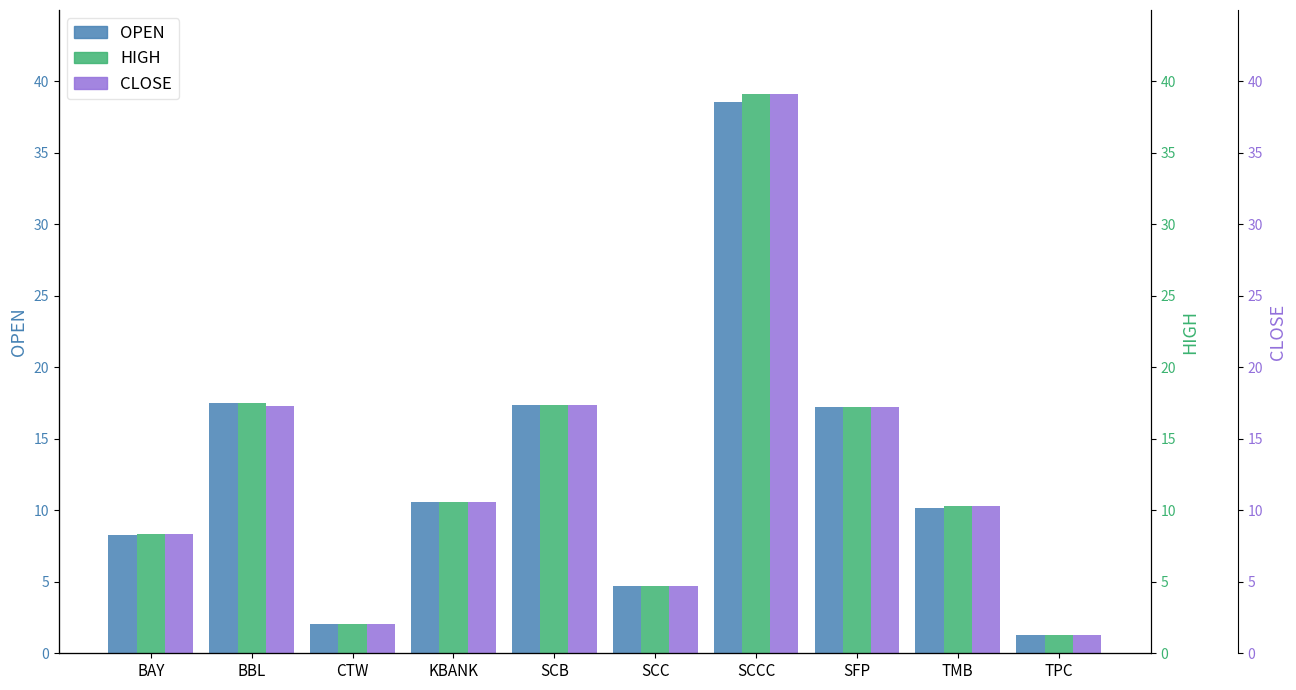

Is the value of CLOSE at BBL greater than the value of HIGH at KBANK?

Yes